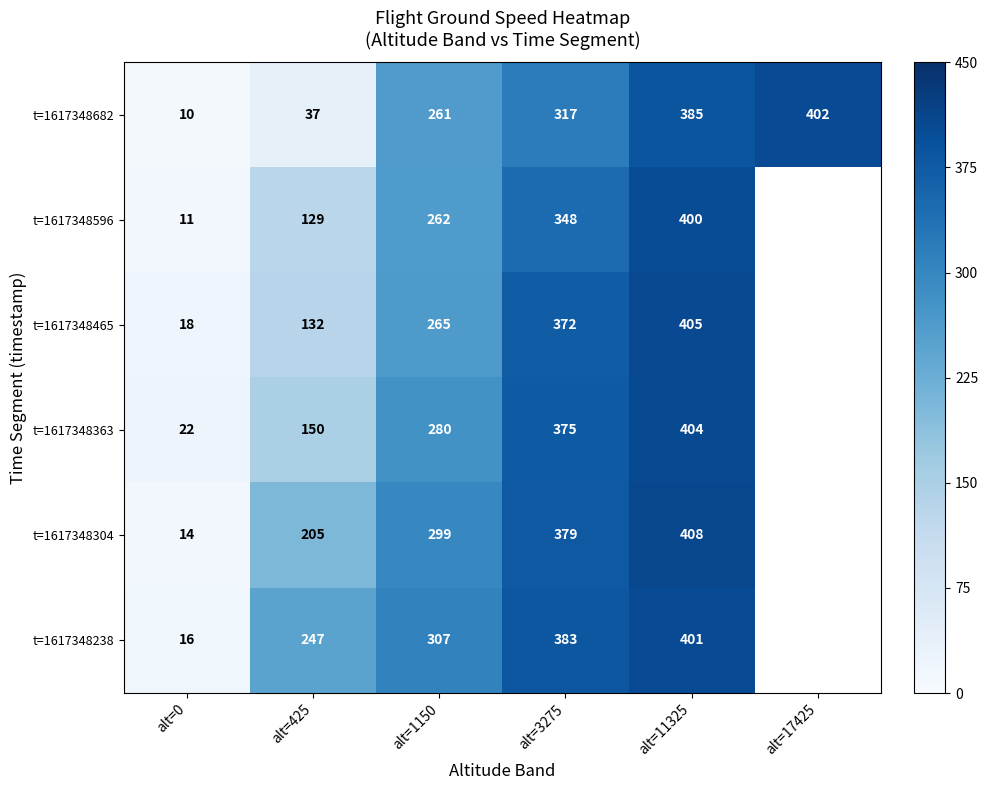

What is the difference between the highest and lowest values at alt=425?

210